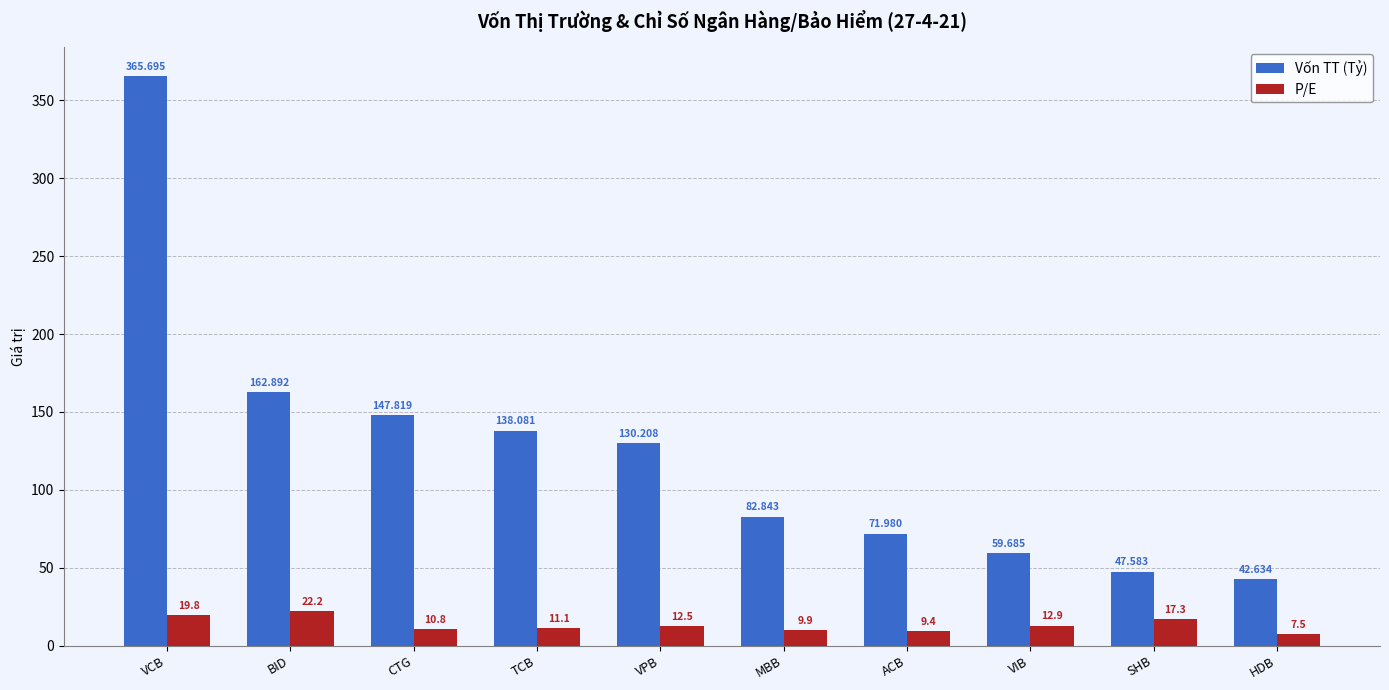

At which category is the sum across all series the highest?

VCB